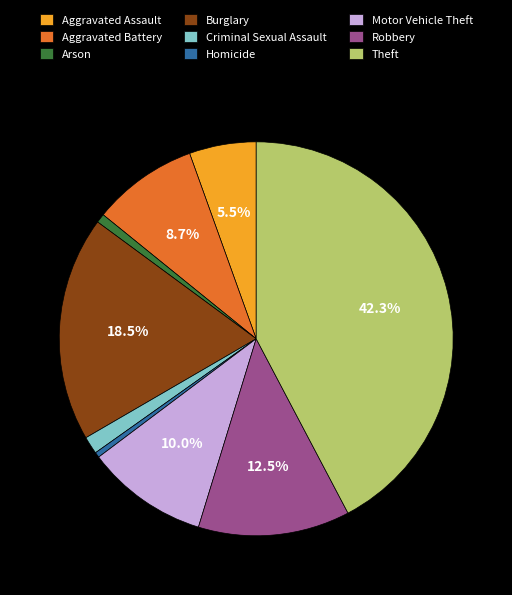

Which slice is the largest?

Theft